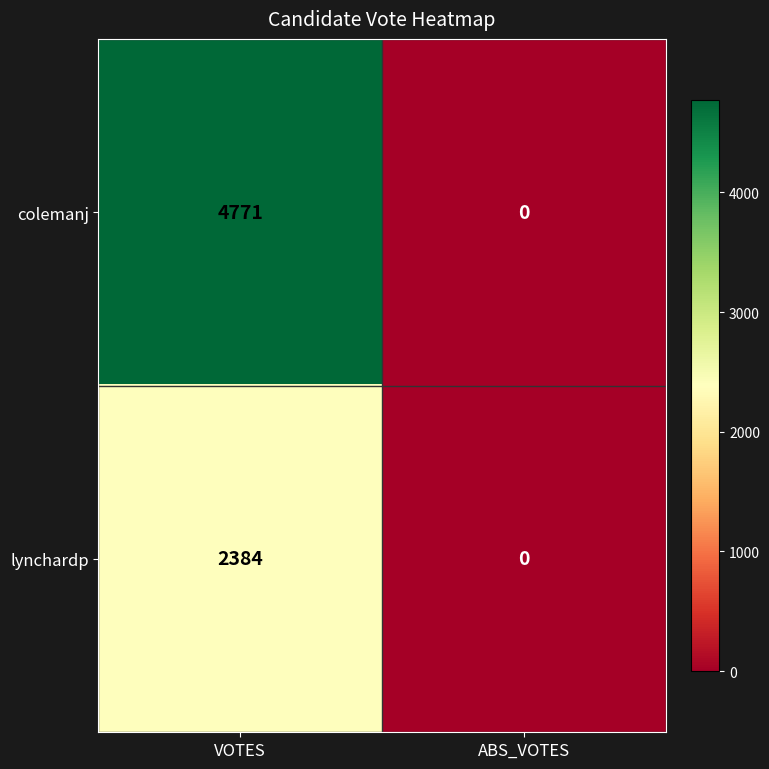

List the series in order of their overall mean, highest first.

colemanj, lynchardp